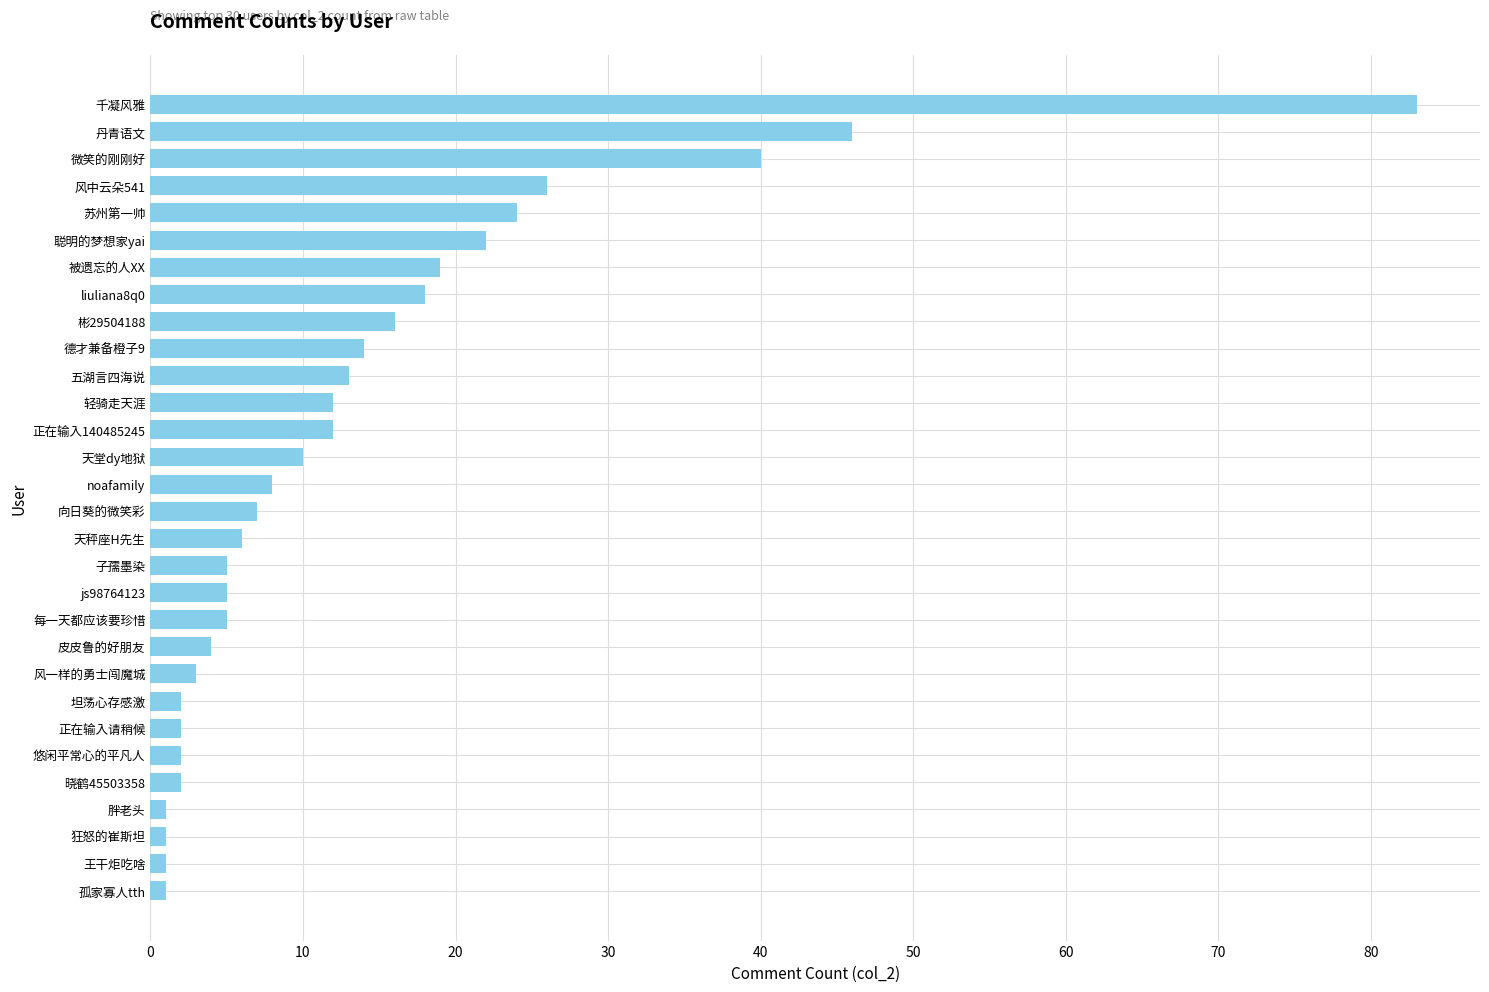

Is it true that the value at noafamily is 8?

True